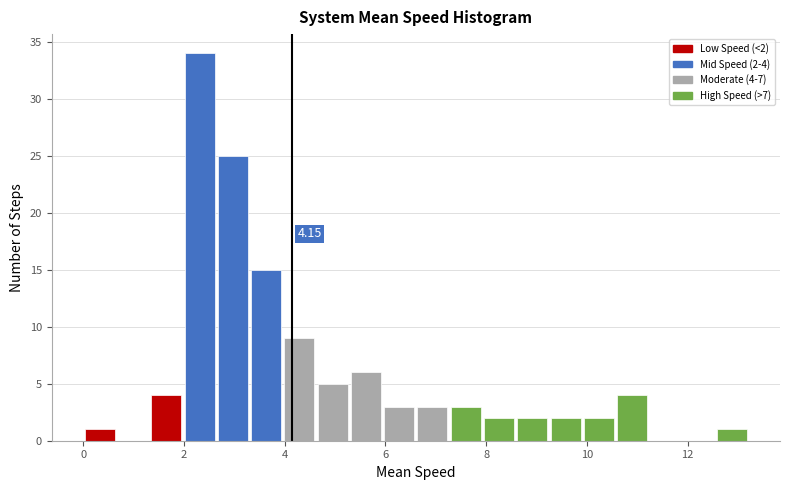

Around what value on the x-axis is the tallest bar? Give the approximate position of its centre, as read against the axis.

2.4